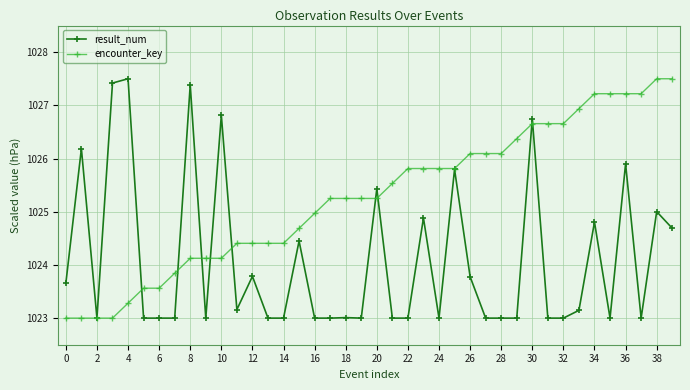

How many lines are shown in the chart?

2